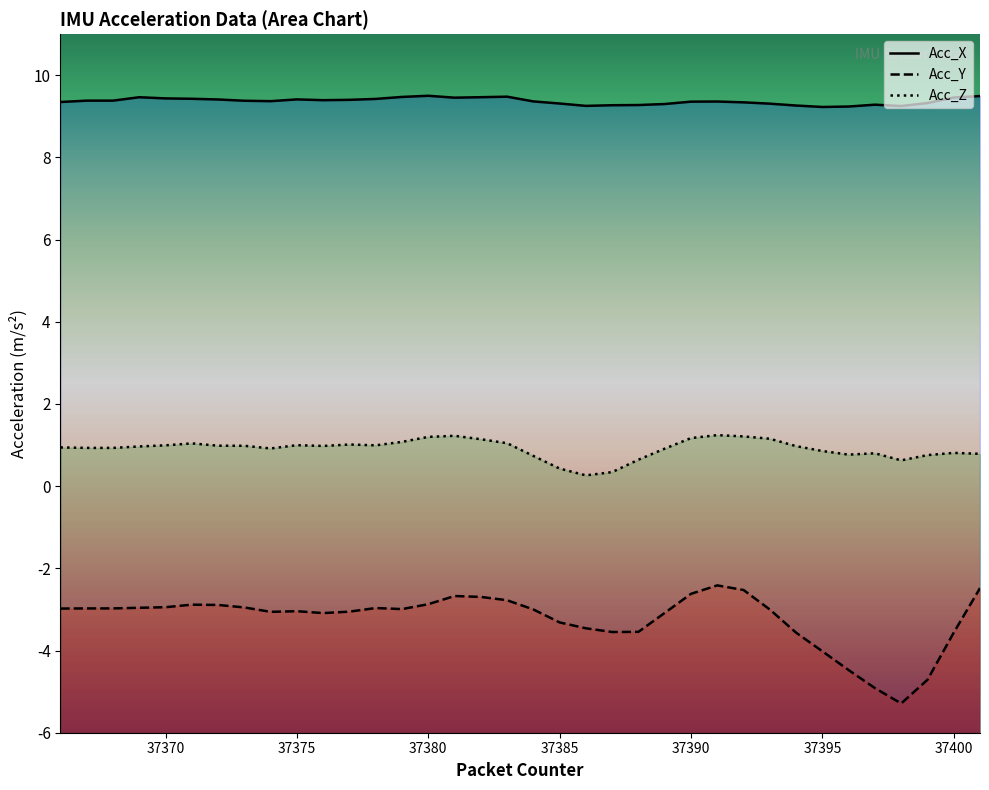

The value of Acc_X at 37401 is 9.5. True or false?

True